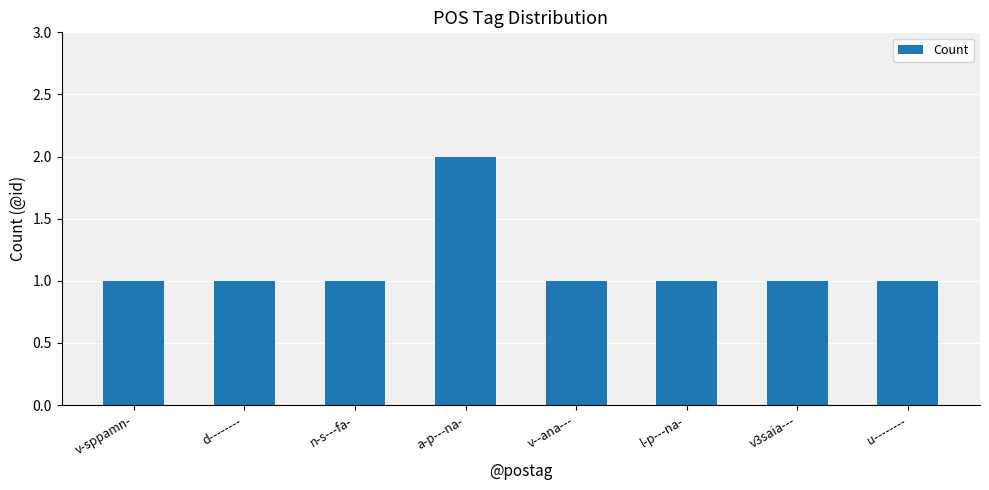

What is the value of the 3rd bar from the left?

1